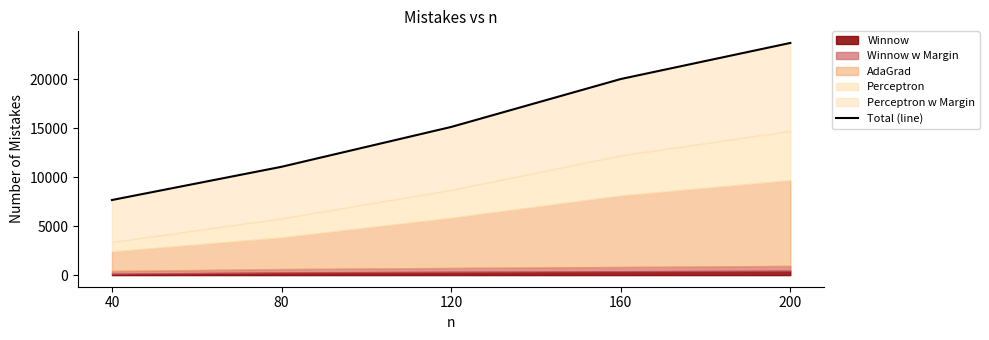

True or false: the data shows 8295 at 120.

False